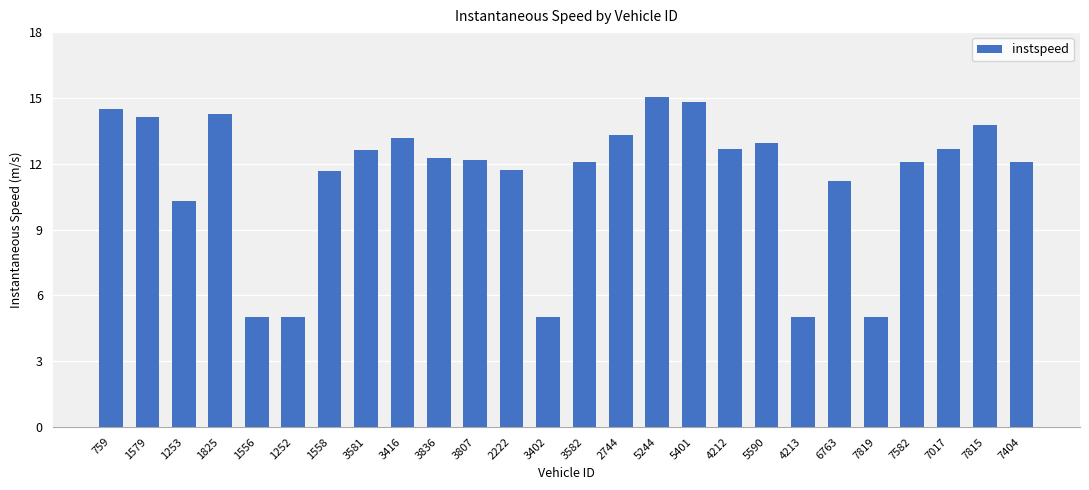

Read the value at 1558.

11.7